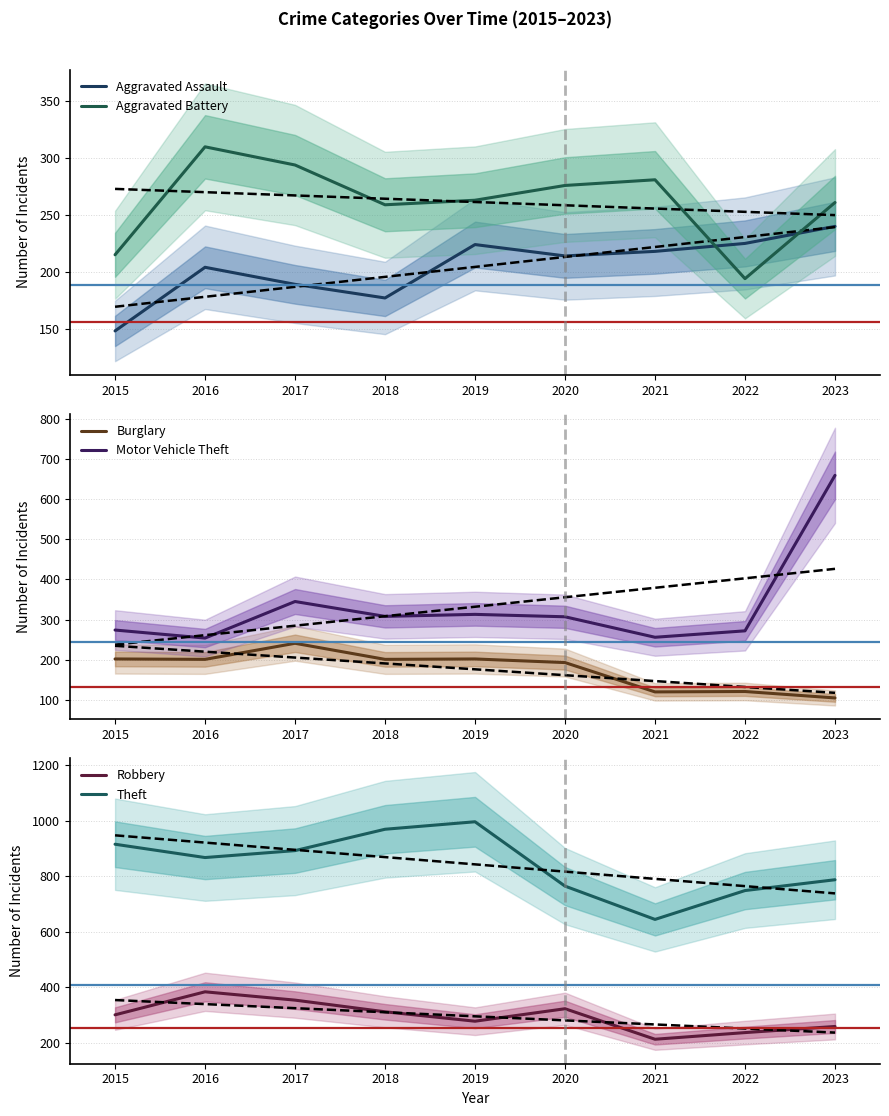

Read the Theft value at 2020.

764